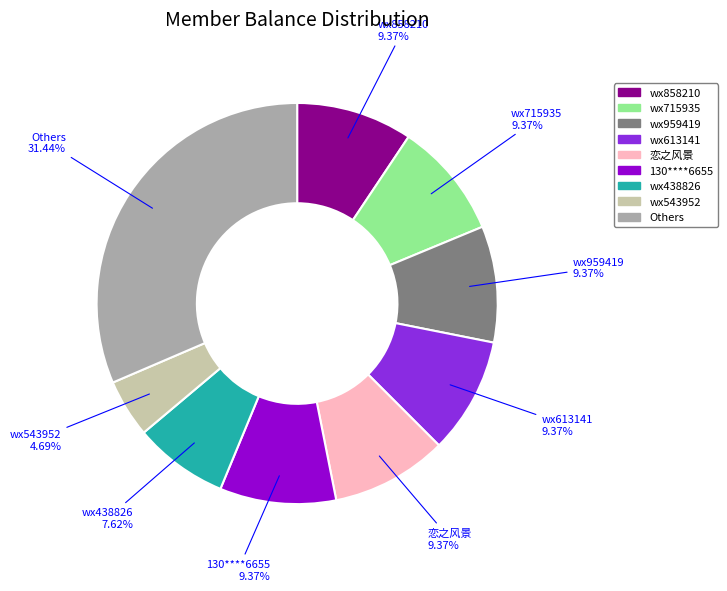

Is there a majority slice in this chart?

No